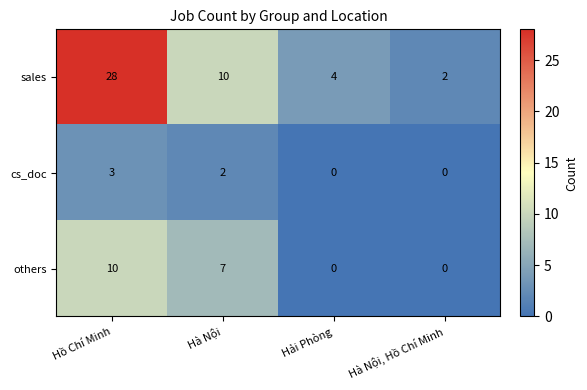

What is the spread (max minus min) of values at Hà Nội?

8